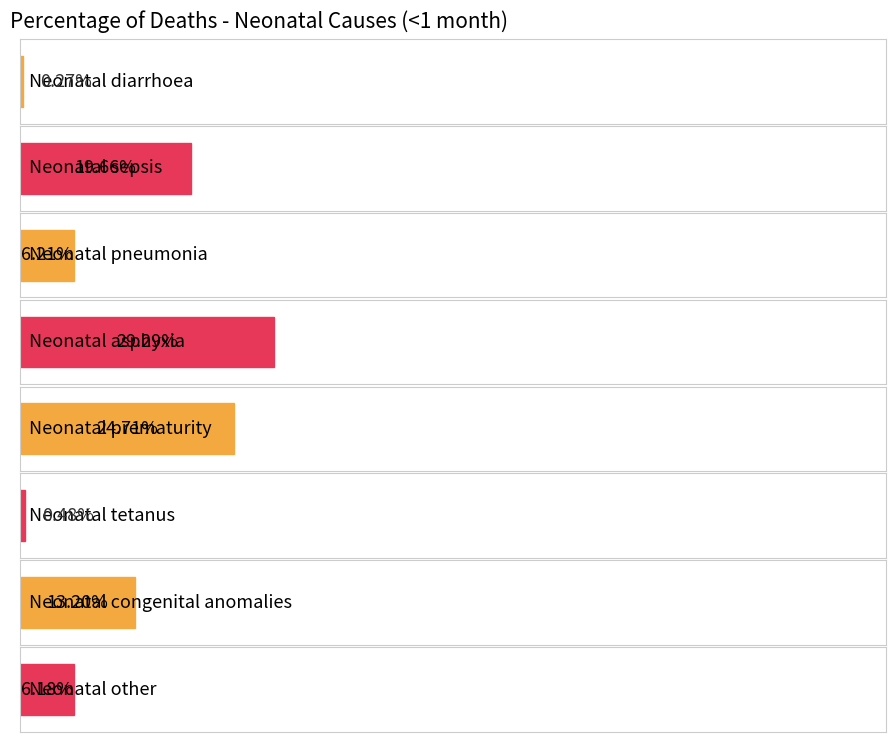

Does the chart contain any negative values?

No